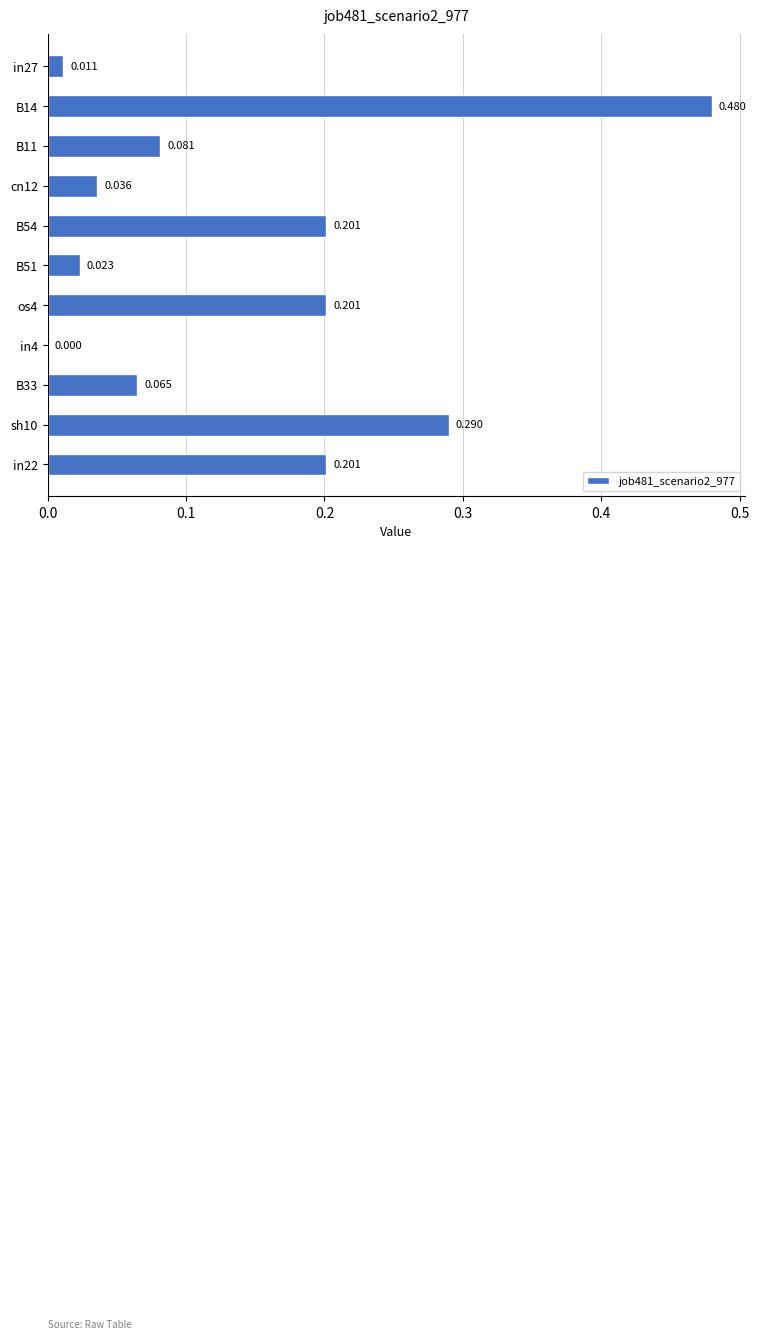

What is the difference between the maximum and minimum values?

0.5